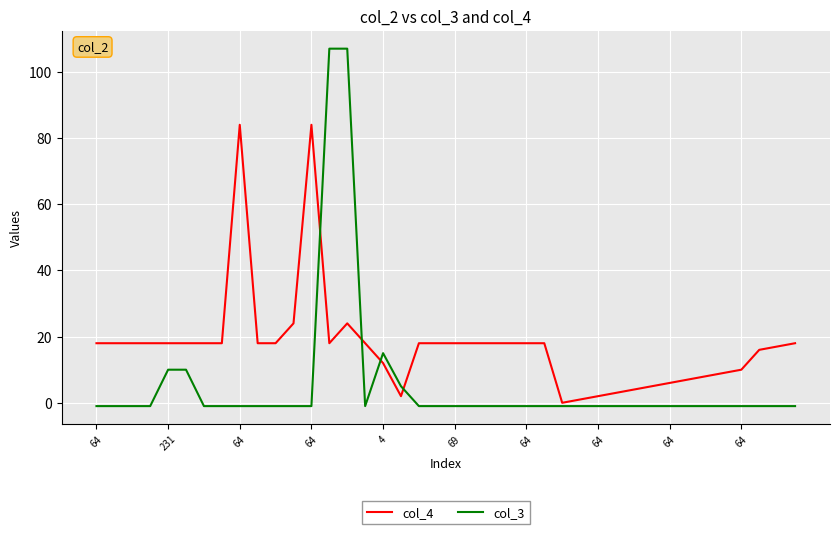

What are all the series names shown in the legend?

col_4, col_3